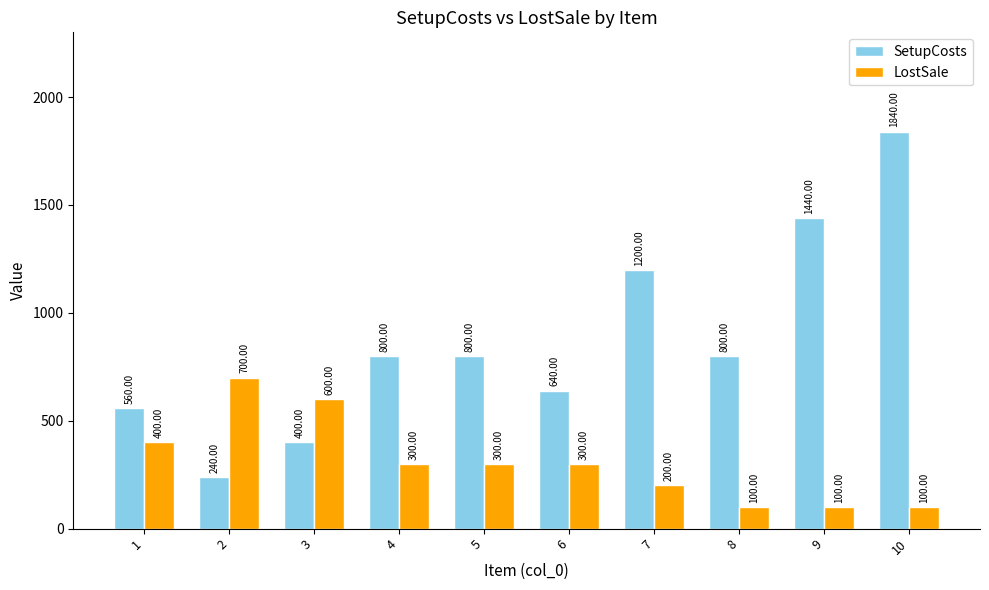

Are the bars horizontal?

No